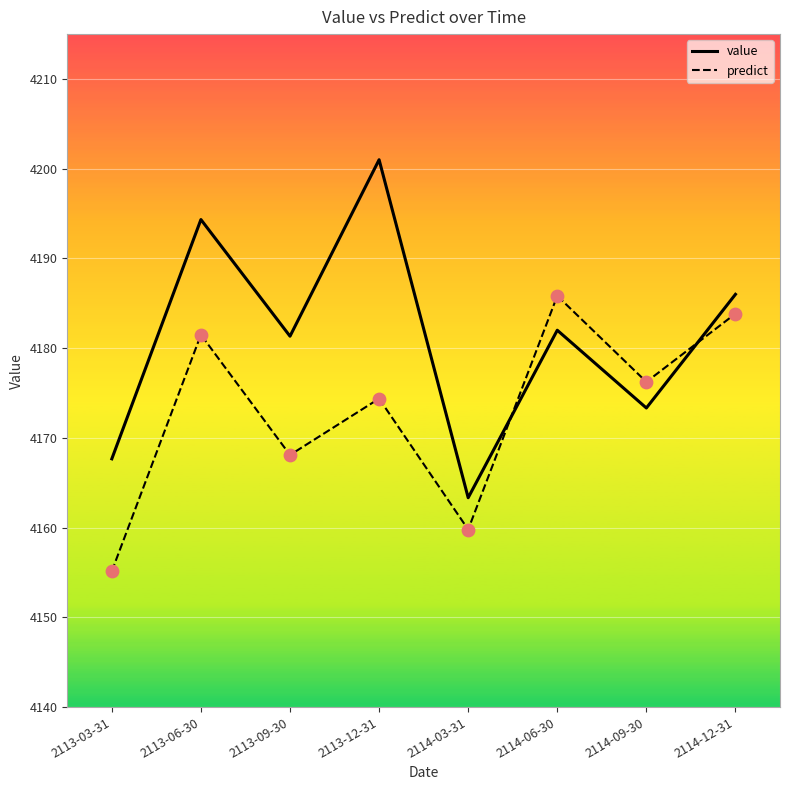

At how many categories does at least one series exceed 4159?

8